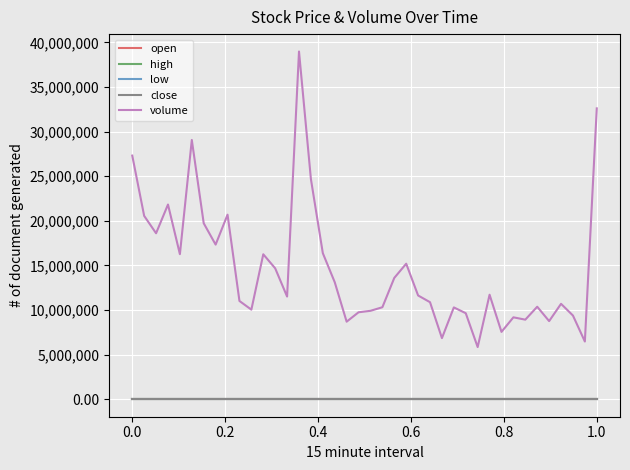

What is the lowest value of the low series?

3.9